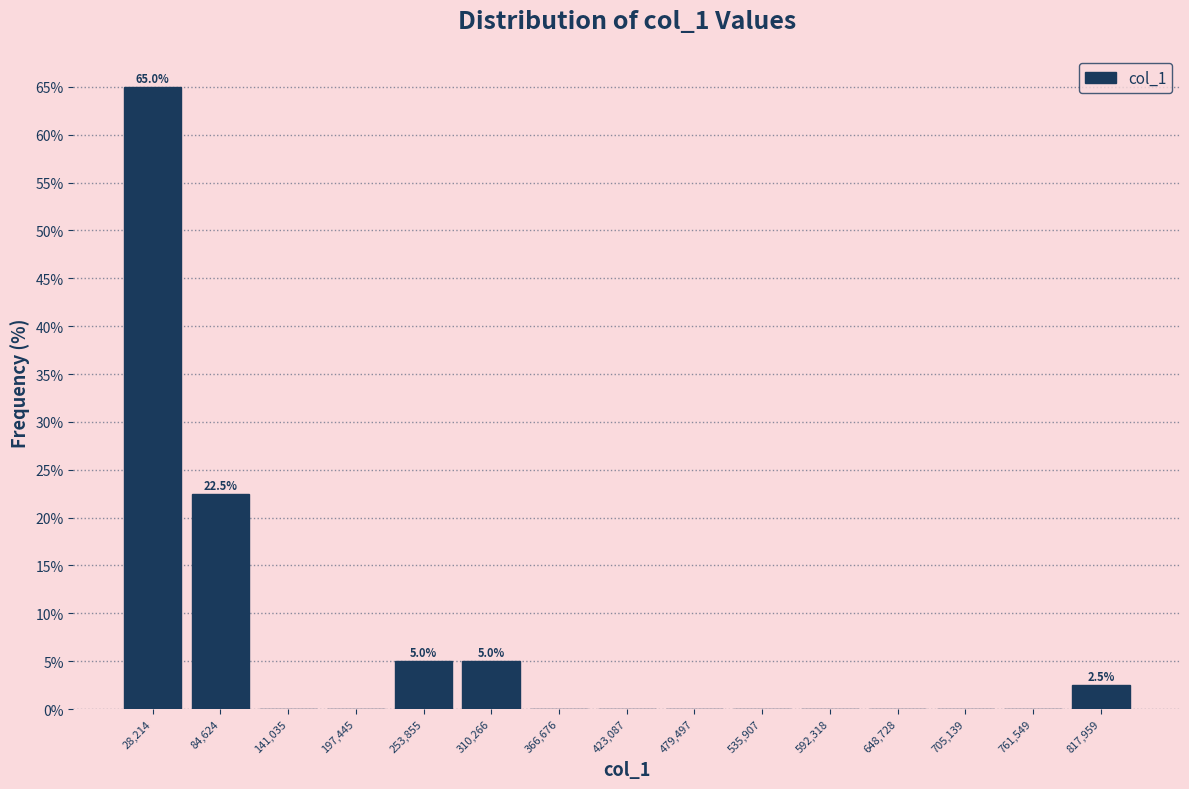

Over which range of the x-axis is the bar tallest?

0 to 60000